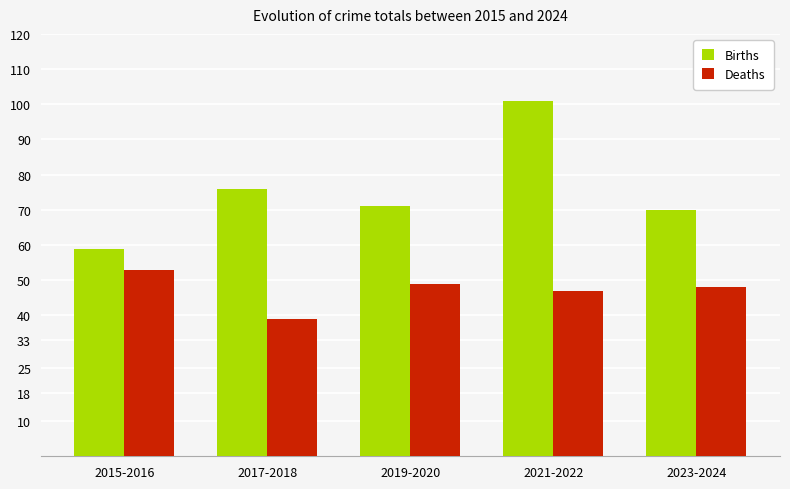

What is the sum of all Births values?

377